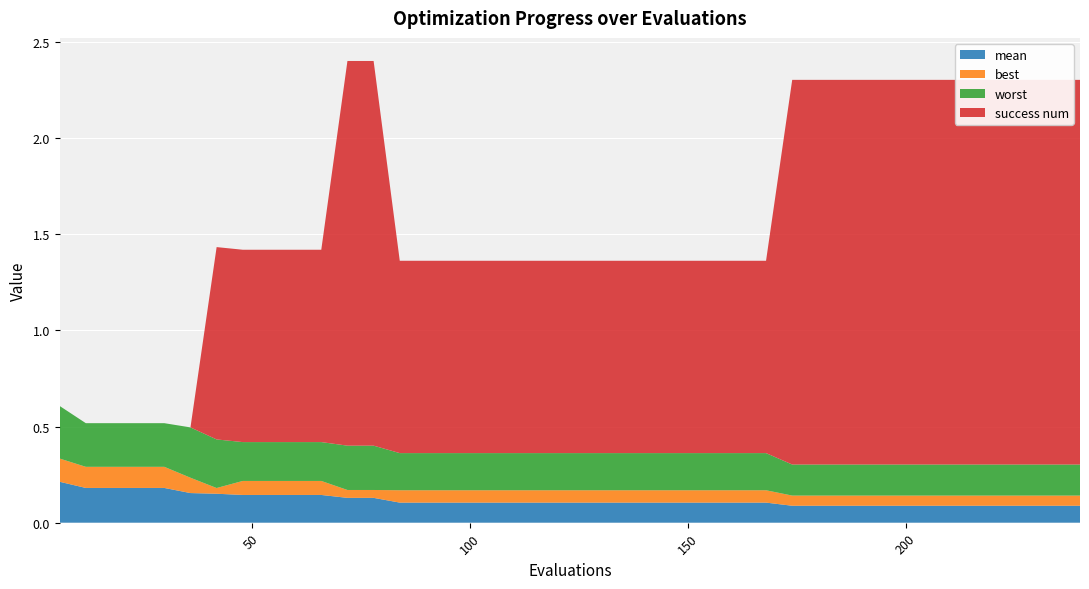

Reading left to right, list all the values displayed in this chart.

mean: 0.2	0.2	0.2	0.2	0.2	0.2	0.2	0.1	0.1	0.1	0.1	0.1	0.1	0.1	0.1	0.1	0.1	0.1	0.1	0.1	0.1	0.1	0.1	0.1	0.1	0.1	0.1	0.1	0.1	0.1	0.1	0.1	0.1	0.1	0.1	0.1	0.1	0.1	0.1	0.1
best: 0.1	0.1	0.1	0.1	0.1	0.1	0.0	0.1	0.1	0.1	0.1	0.0	0.0	0.1	0.1	0.1	0.1	0.1	0.1	0.1	0.1	0.1	0.1	0.1	0.1	0.1	0.1	0.1	0.1	0.1	0.1	0.1	0.1	0.1	0.1	0.1	0.1	0.1	0.1	0.1
worst: 0.3	0.2	0.2	0.2	0.2	0.3	0.3	0.2	0.2	0.2	0.2	0.2	0.2	0.2	0.2	0.2	0.2	0.2	0.2	0.2	0.2	0.2	0.2	0.2	0.2	0.2	0.2	0.2	0.2	0.2	0.2	0.2	0.2	0.2	0.2	0.2	0.2	0.2	0.2	0.2
success num: 0.0	0.0	0.0	0.0	0.0	0.0	1.0	1.0	1.0	1.0	1.0	2.0	2.0	1.0	1.0	1.0	1.0	1.0	1.0	1.0	1.0	1.0	1.0	1.0	1.0	1.0	1.0	1.0	2.0	2.0	2.0	2.0	2.0	2.0	2.0	2.0	2.0	2.0	2.0	2.0